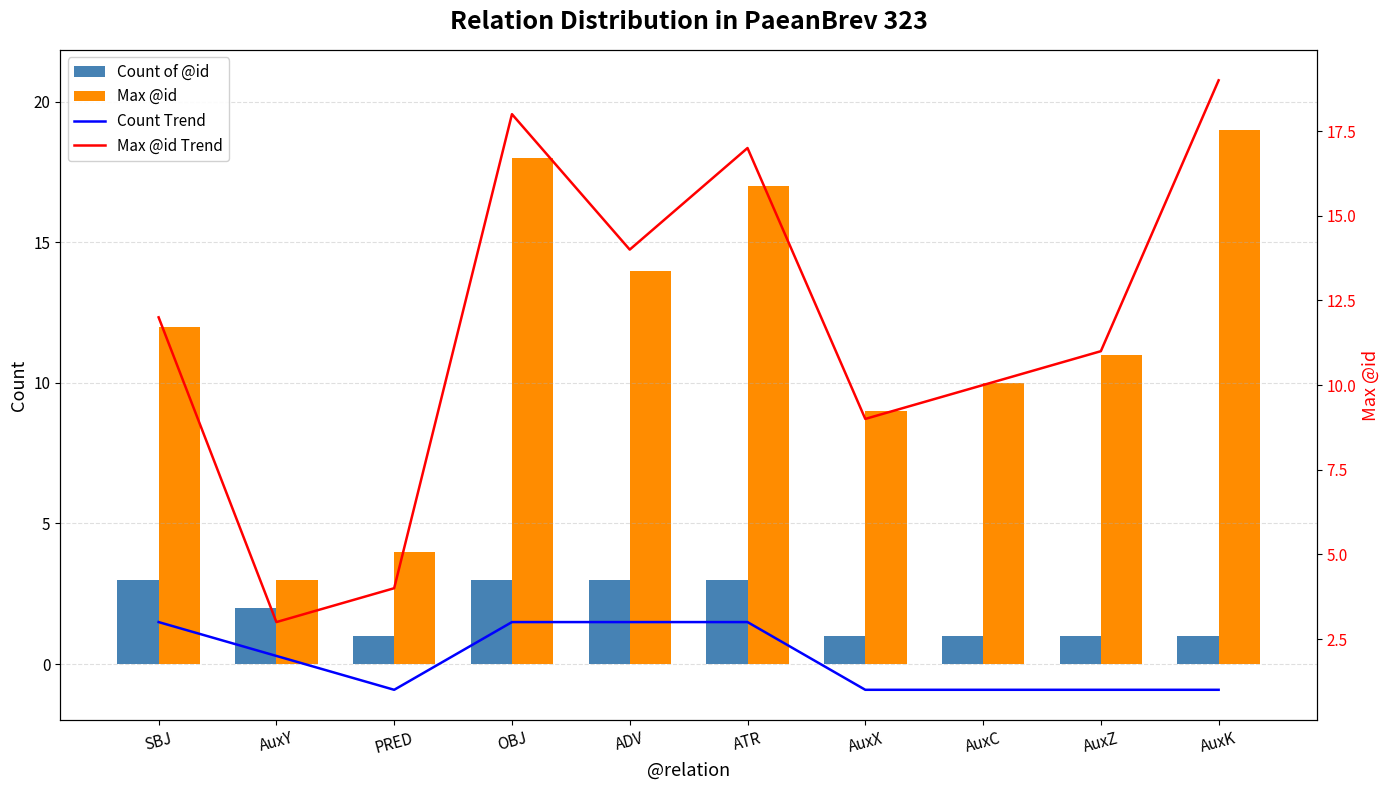

Count the number of data series in this chart.

4